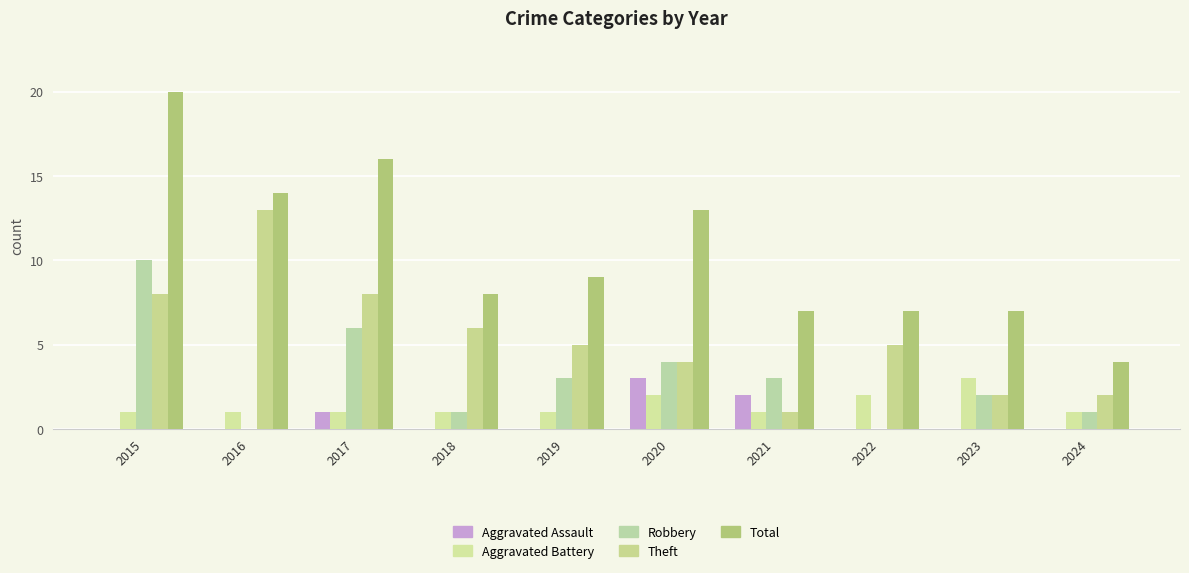

Where is Aggravated Assault nearest to the value 1?

2017